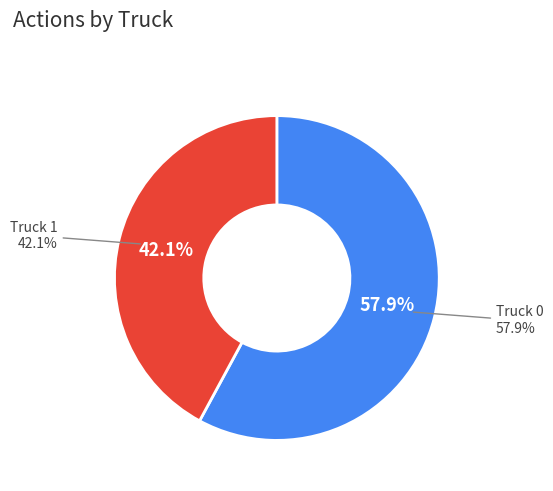

To the nearest percent, what is the difference between the largest and smallest slice percentages?

16%